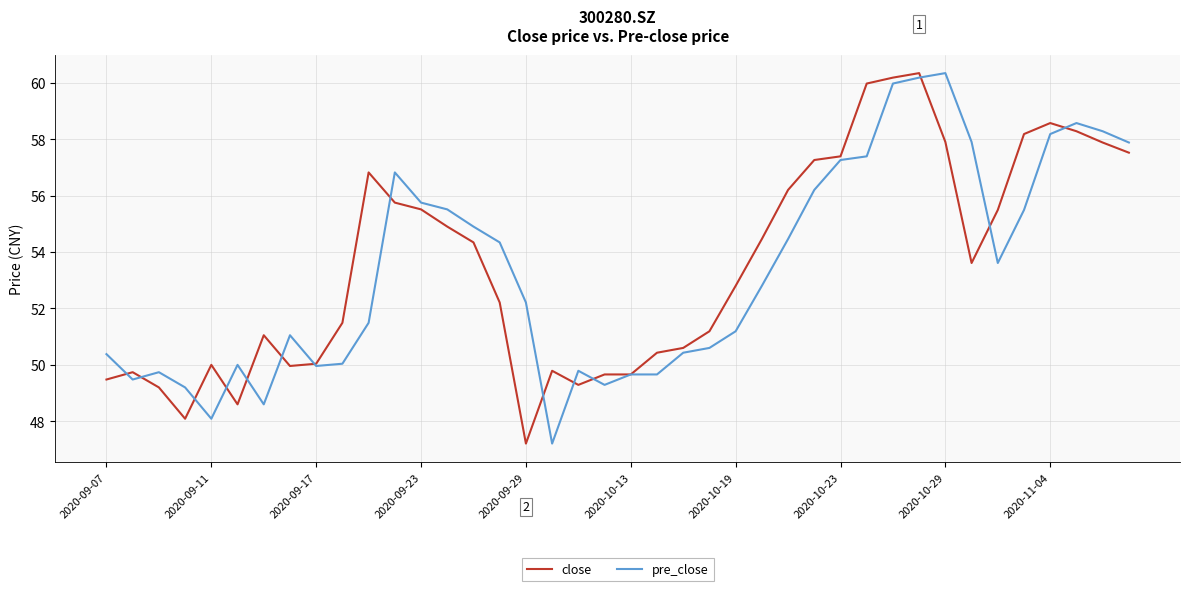

What is the difference between the maximum and minimum values in the close series?

13.1